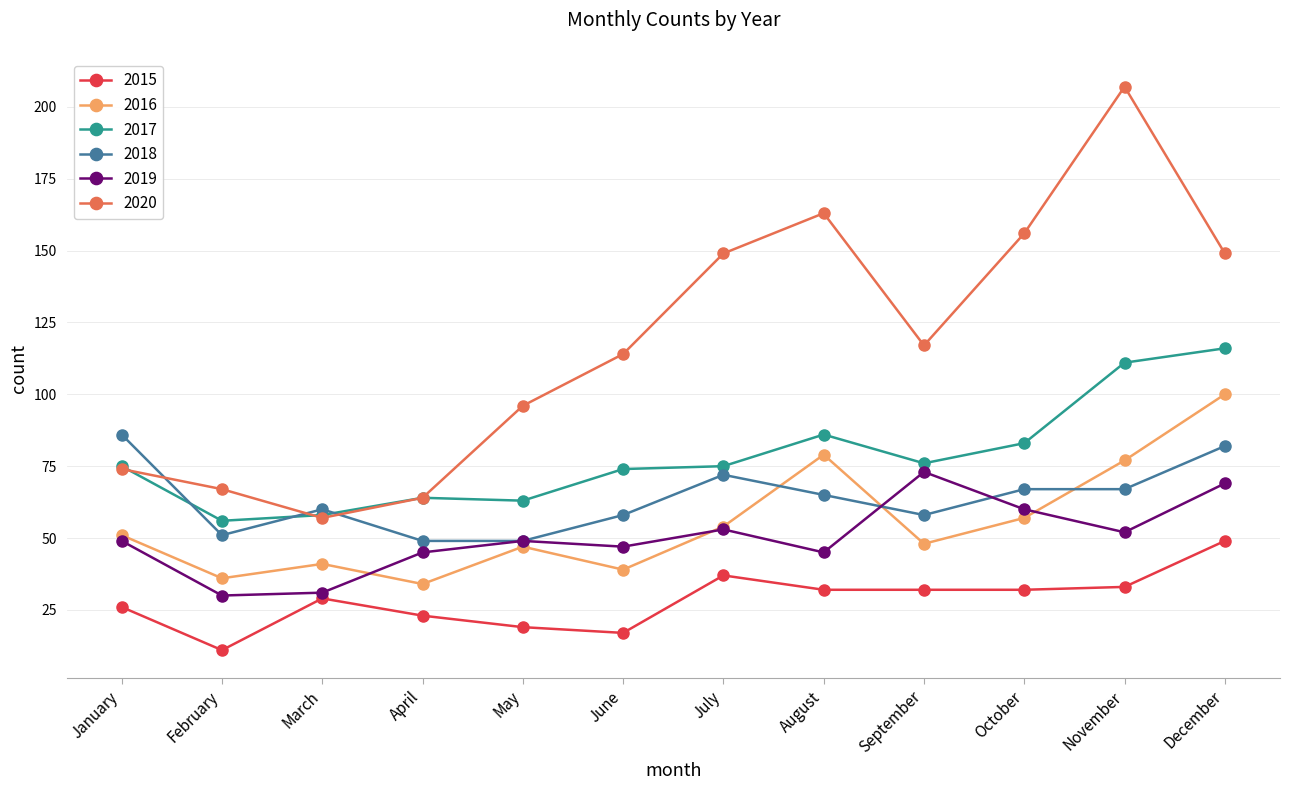

Which category has the lowest value across all series?

February